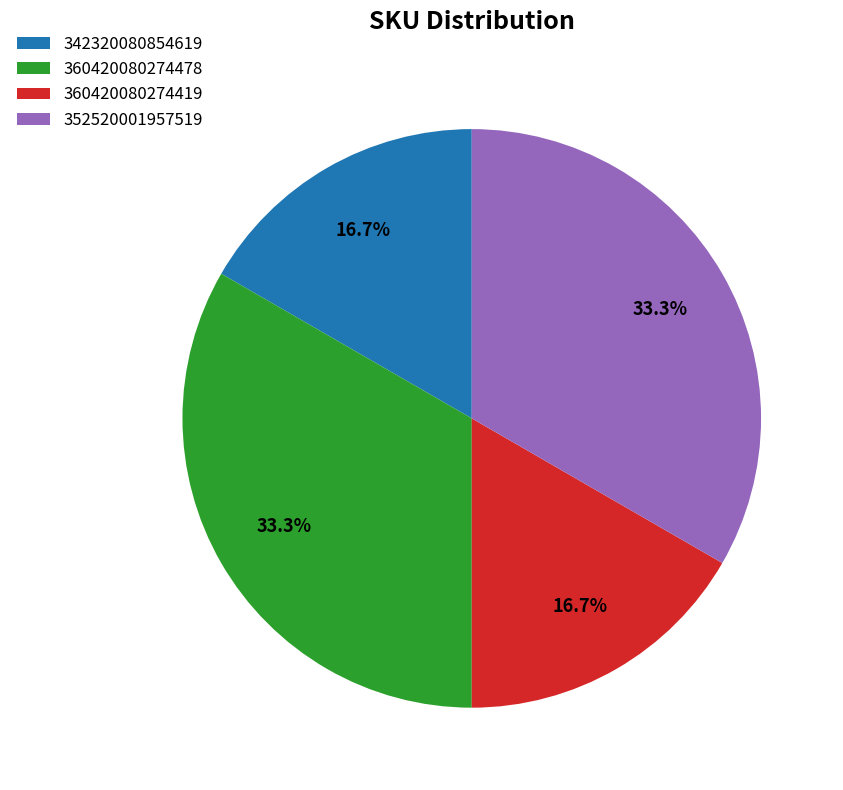

Is there a majority slice in this chart?

No